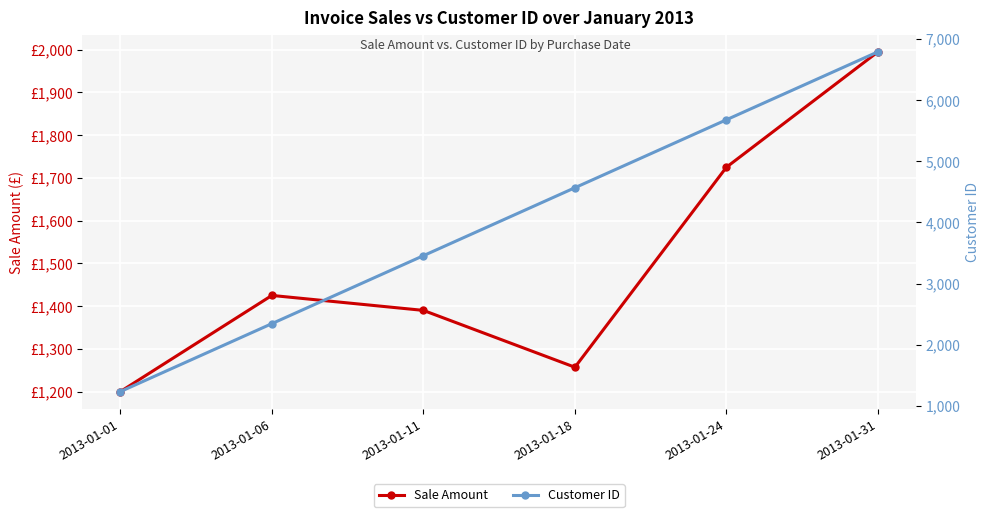

True or false: Sale Amount and Customer ID cross at least once.

False